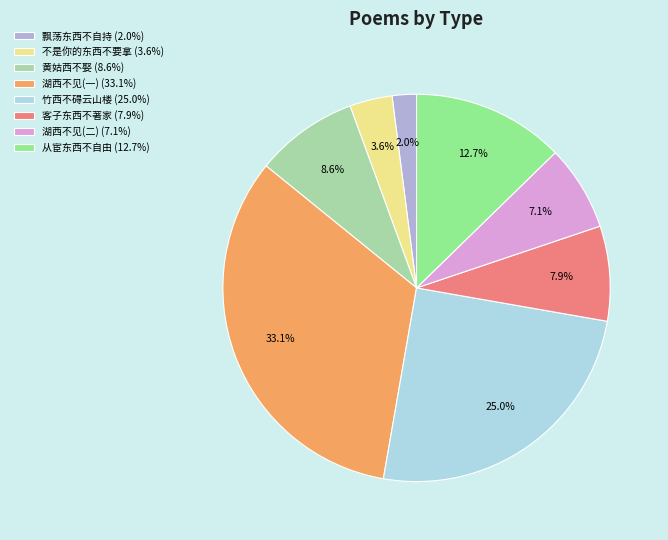

Between 不是你的东西不要拿 (3.6%) and 湖西不见(二) (7.1%), which is larger?

湖西不见(二) (7.1%)